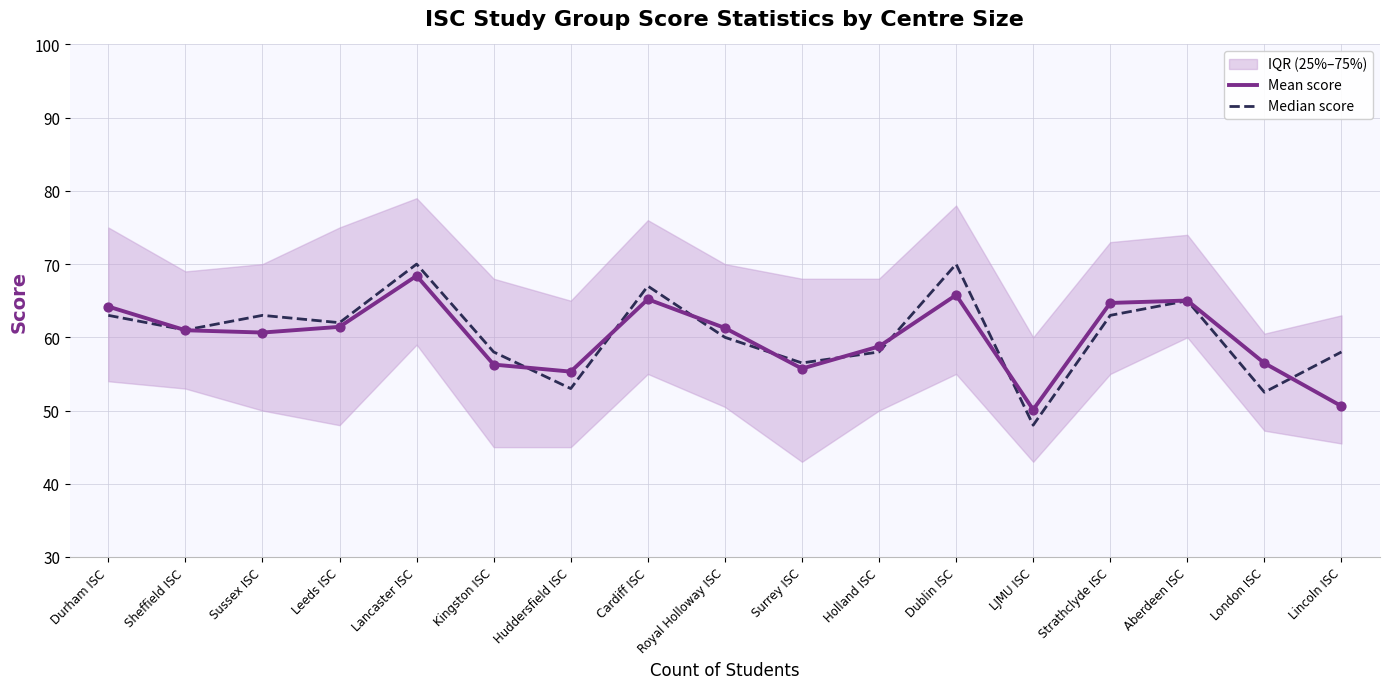

At which category is the sum across all series the highest?

Lancaster ISC